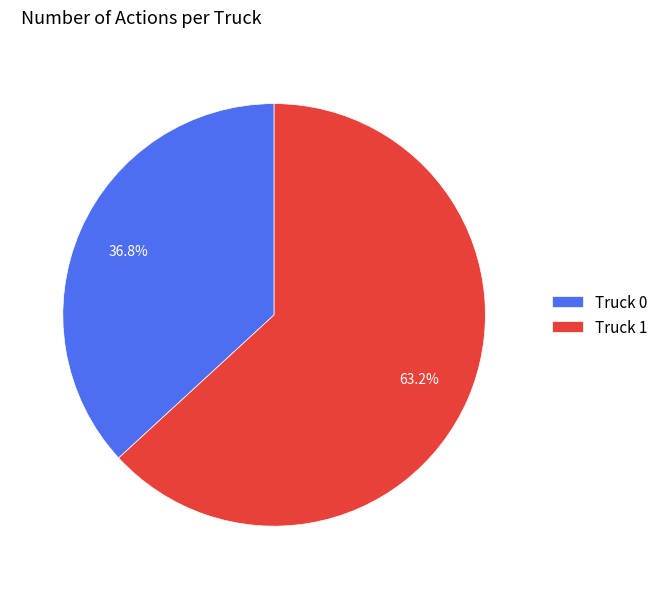

Is it true that Truck 0 is 37% of the pie?

True